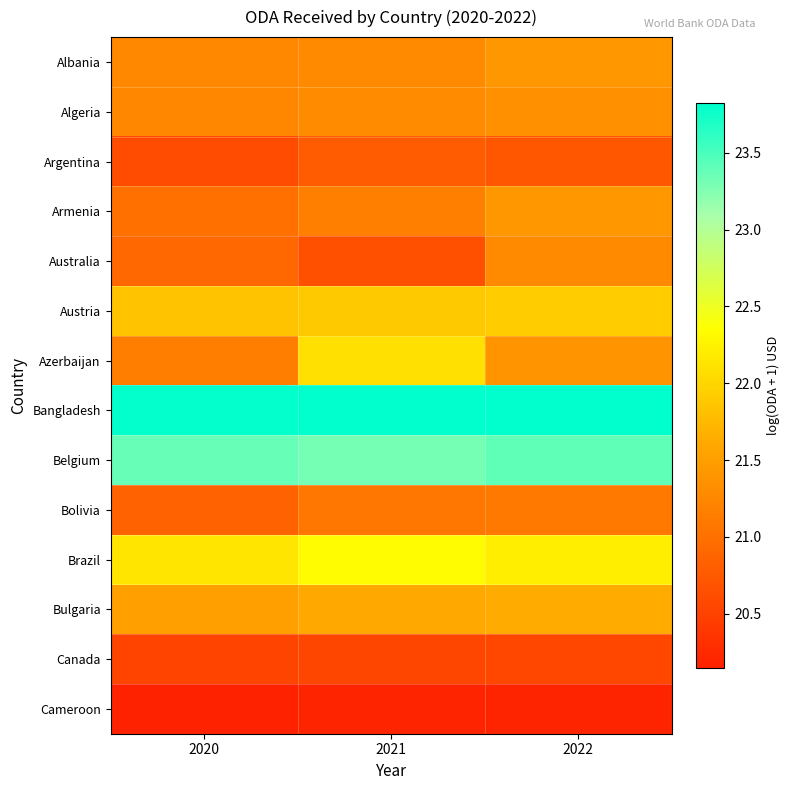

Which label corresponds to the largest value in the chart?

2021